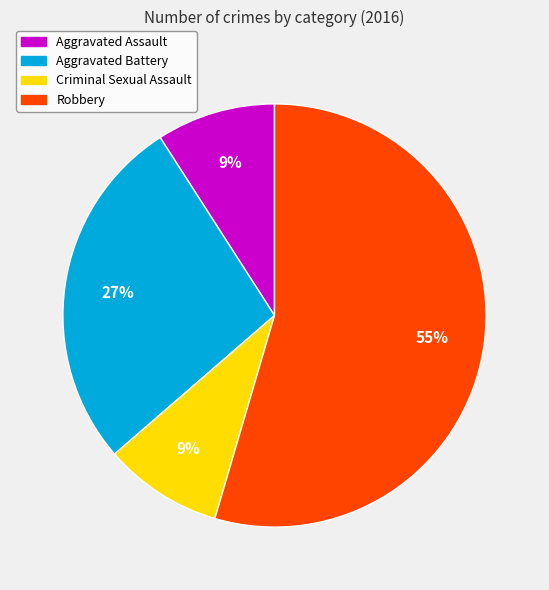

To the nearest percent, what portion does Aggravated Assault represent?

9%